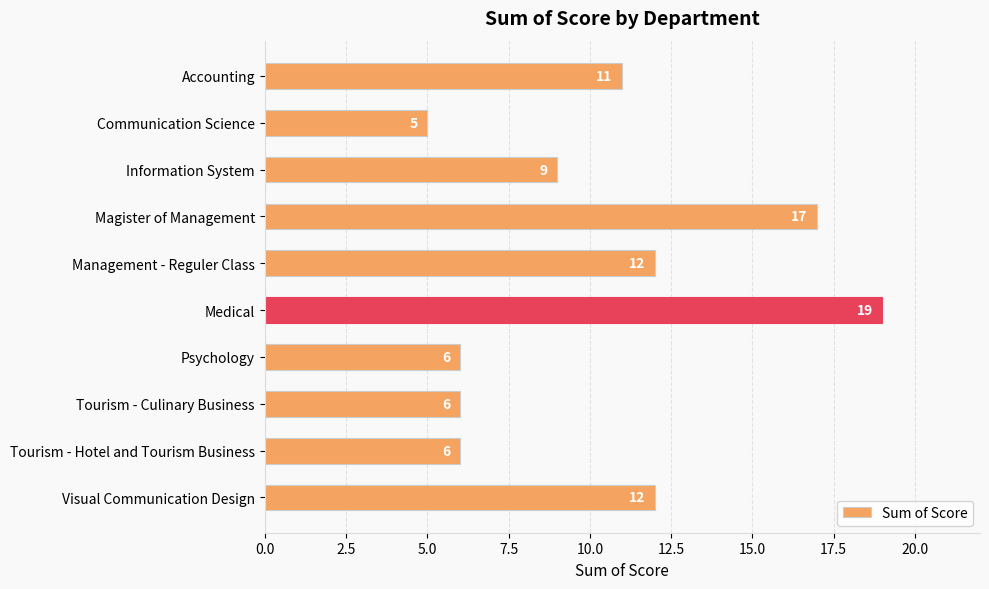

What is the maximum value shown in the chart?

19